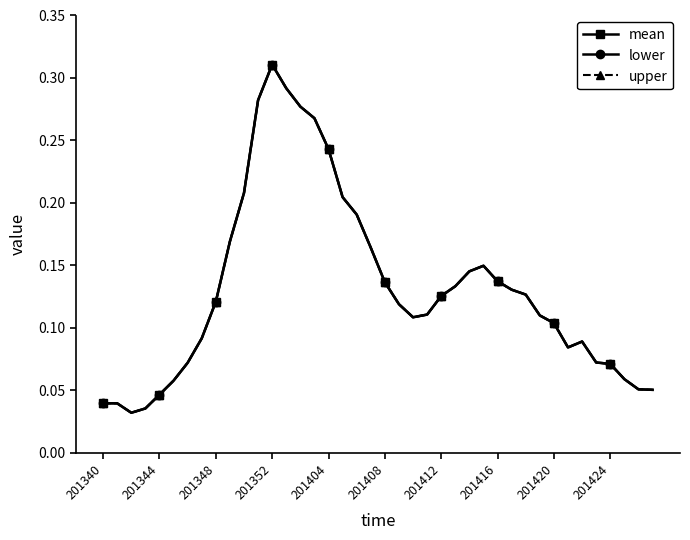

Does the chart have visible grid lines?

No